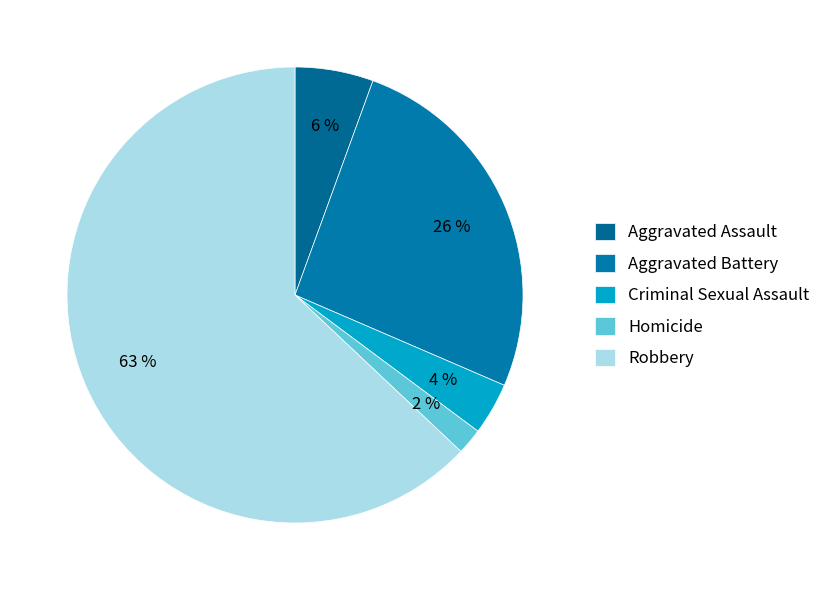

The Aggravated Assault slice represents 6% of the pie. True or false?

True